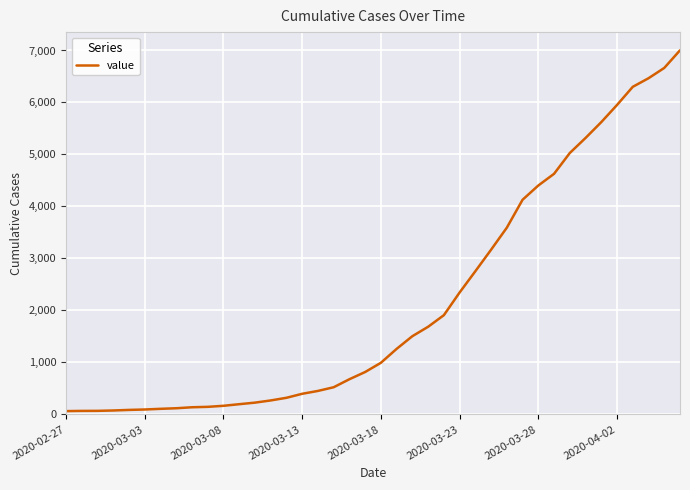

What is the difference between the second highest and second lowest values?

6596